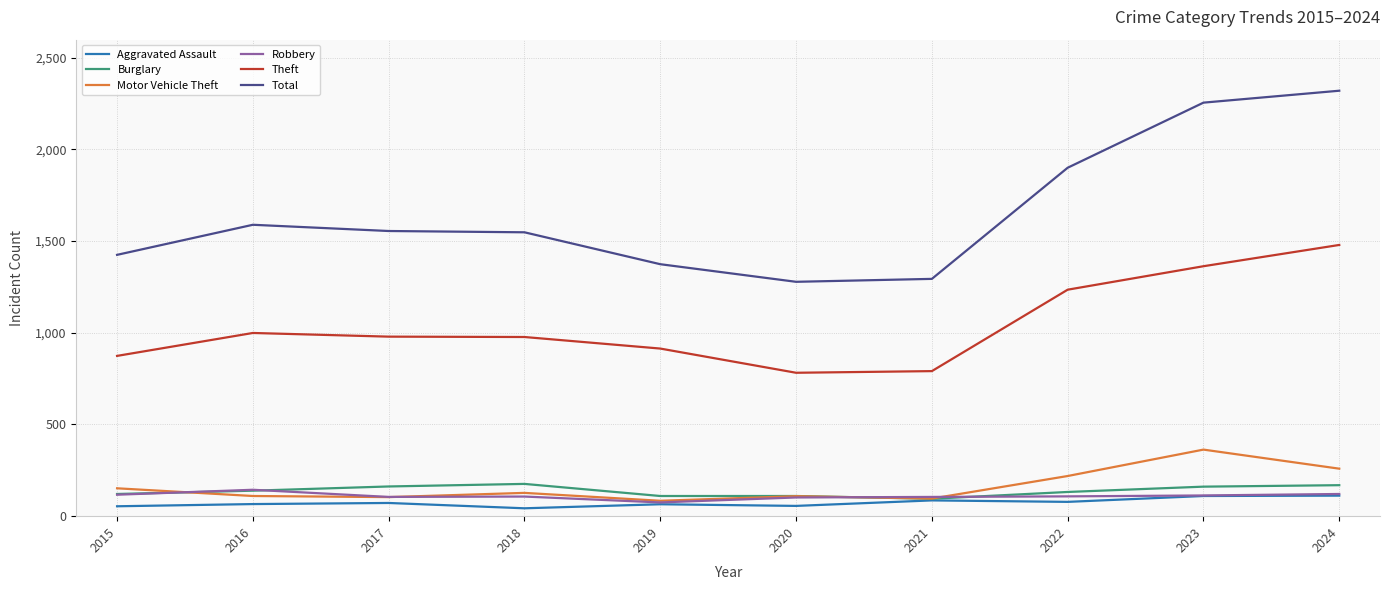

The value of Theft at 2020 is 1018. True or false?

False